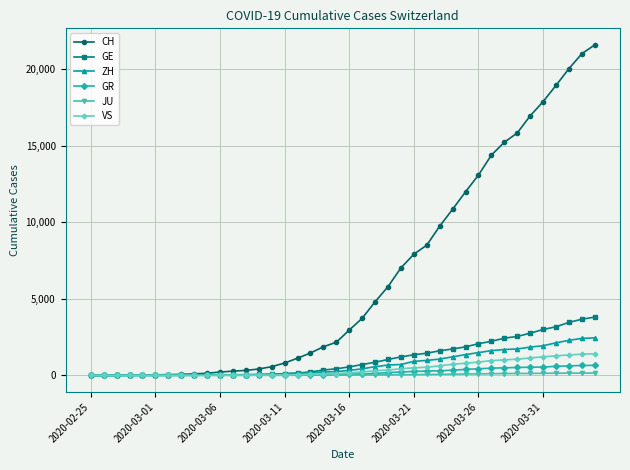

At how many categories does at least one series exceed 14744?

8